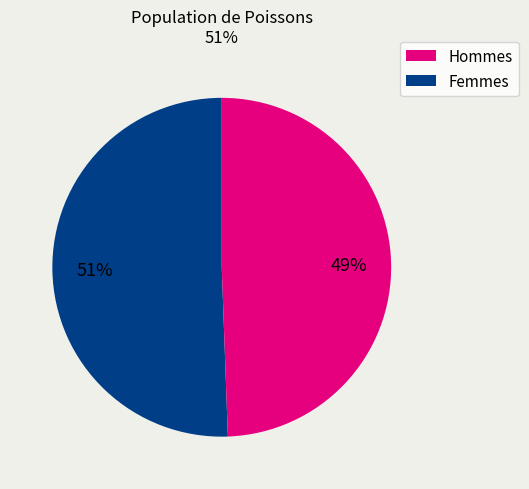

Is there a majority slice in this chart?

Yes